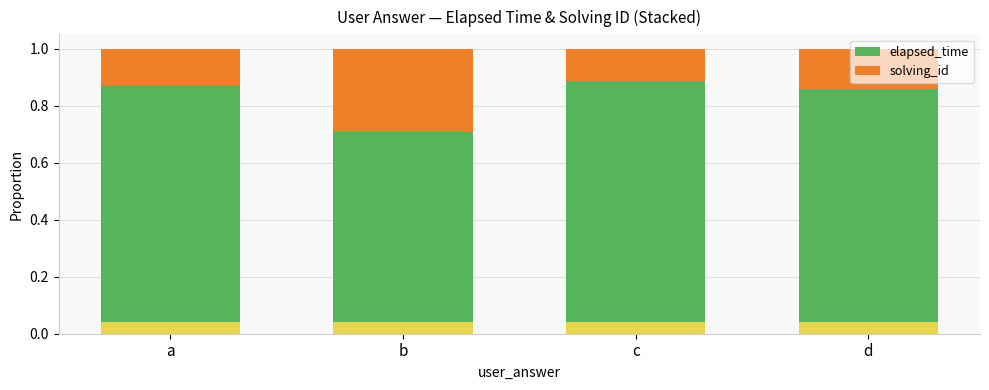

Is it true that elapsed_time equals 0.2 at b?

False